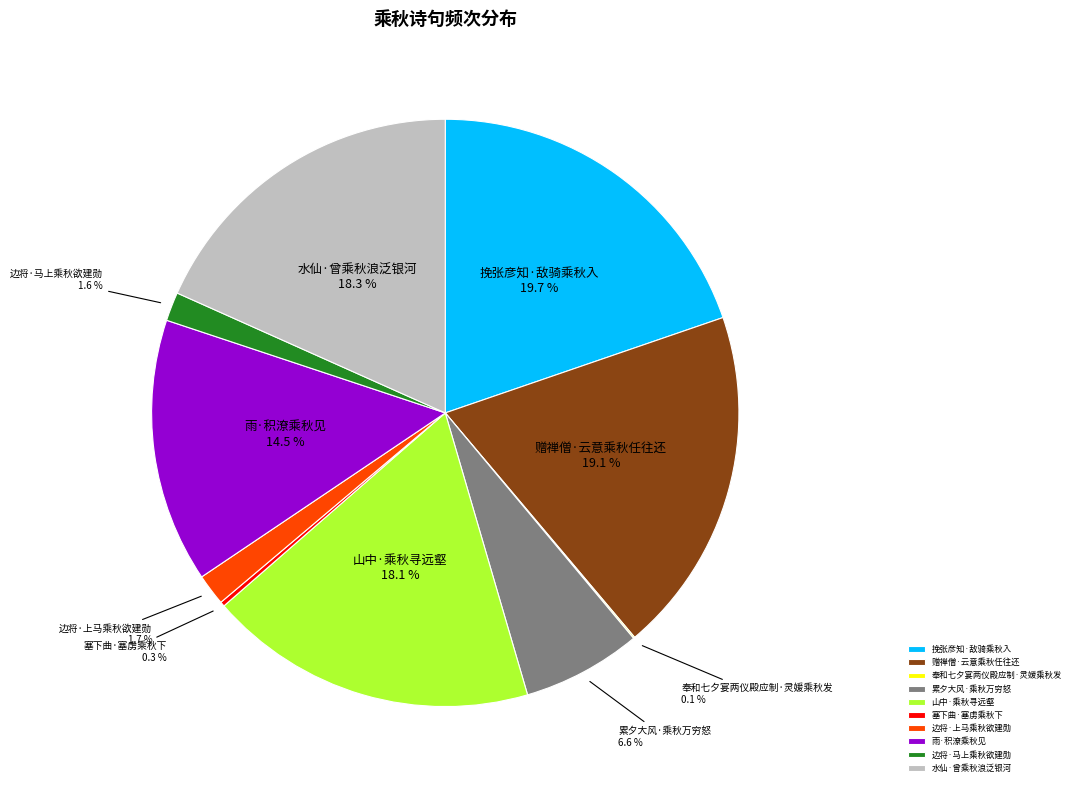

Approximately how many times larger is the value at 雨·积潦乘秋见 compared to 水仙·曾乘秋浪泛银河?

0.8